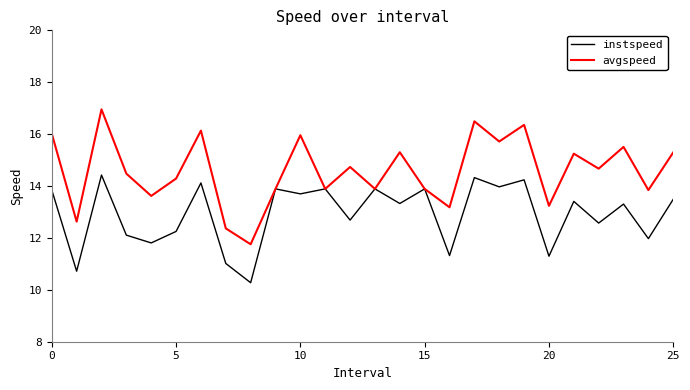

Which series has the largest total across all categories?

avgspeed